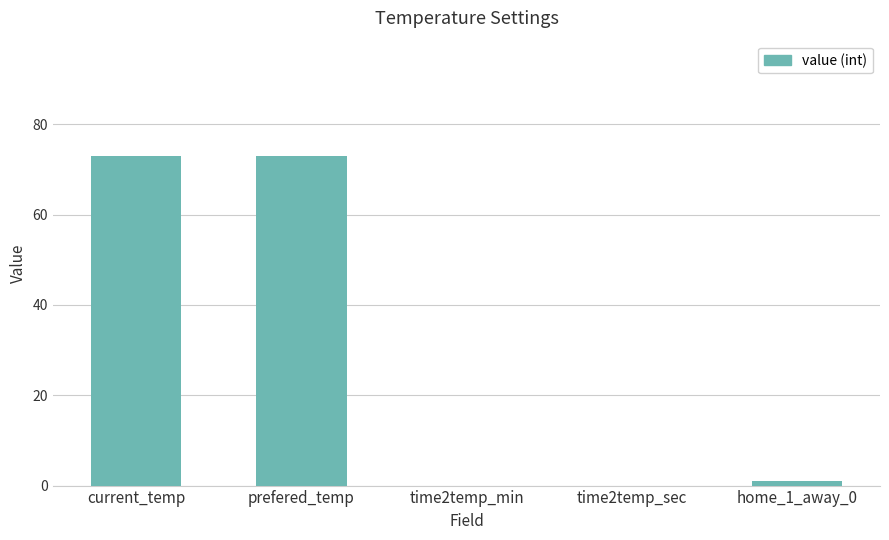

How many series are shown in this chart?

1